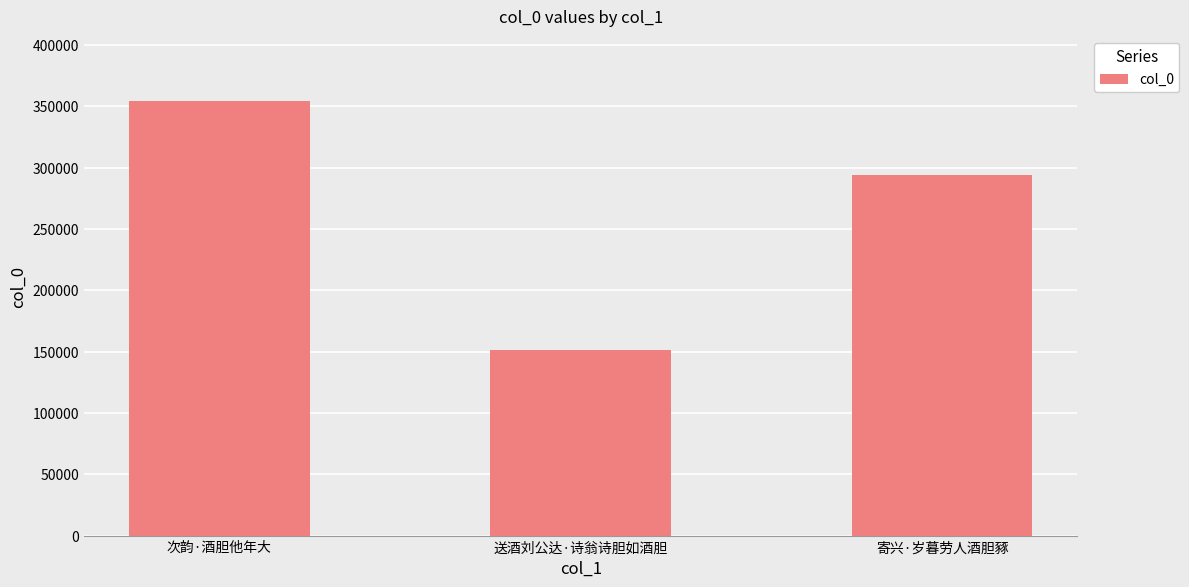

True or false: the data shows 294198 at 寄兴·岁暮劳人酒胆豩.

True